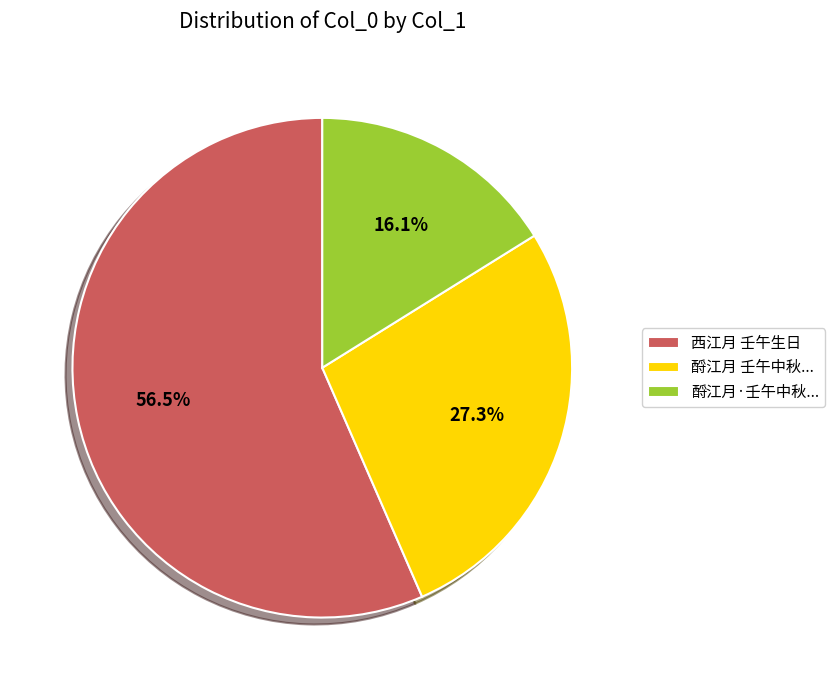

Which category accounts for the majority?

西江月 壬午生日